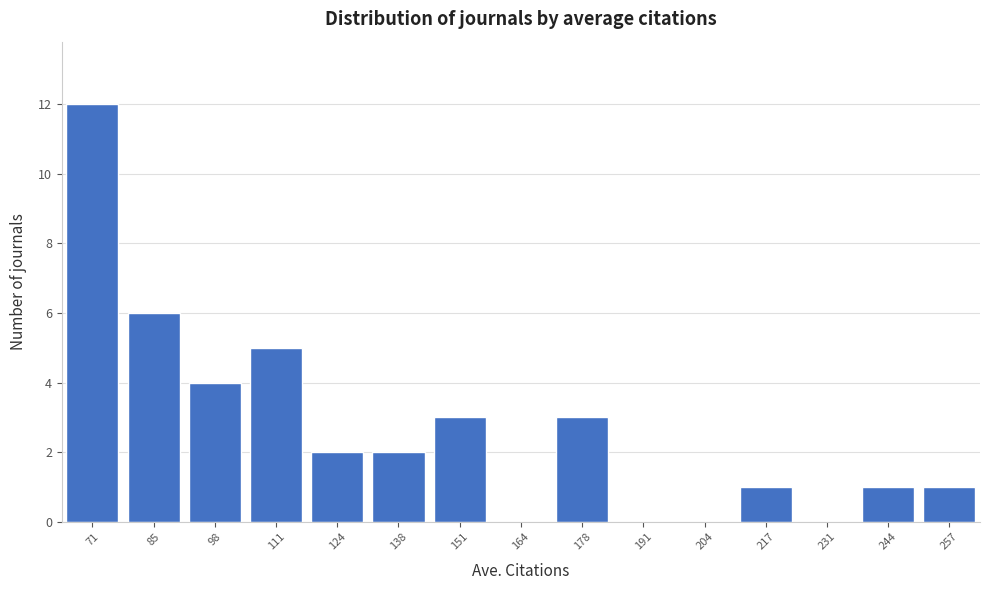

Reading left to right, what are all the values shown in this chart?

71=12	85=6	98=4	111=5	124=2	138=2	151=3	164=0	178=3	191=0	204=0	217=1	231=0	244=1	257=1